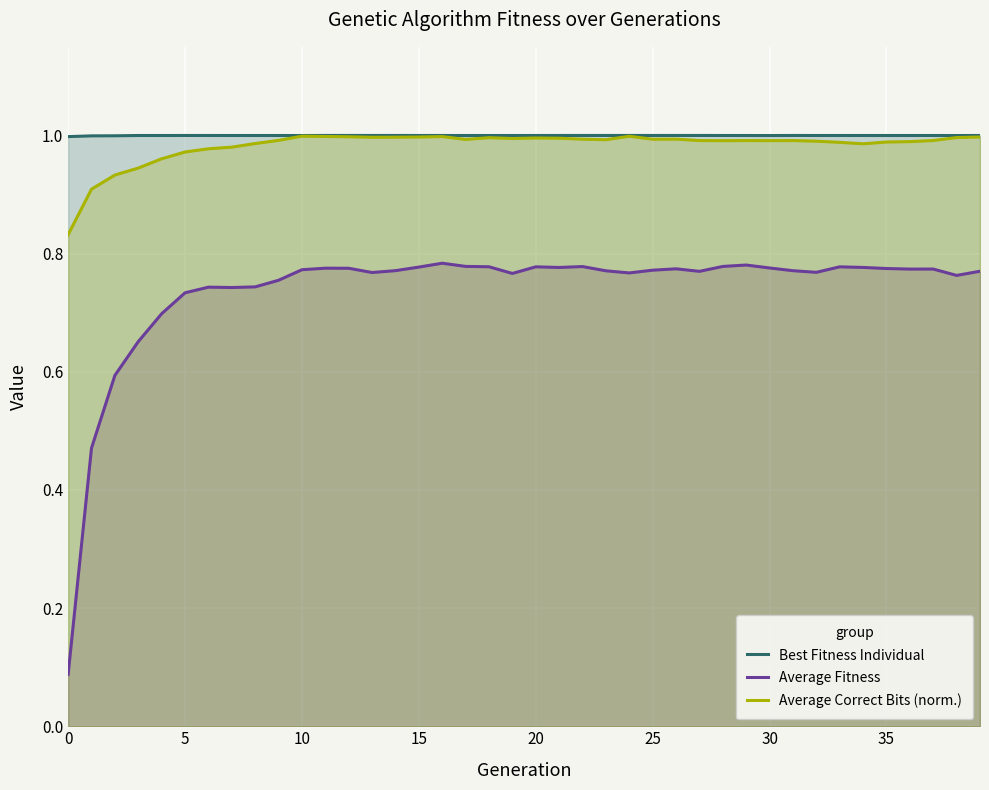

Which series has the widest spread of values?

Average Fitness